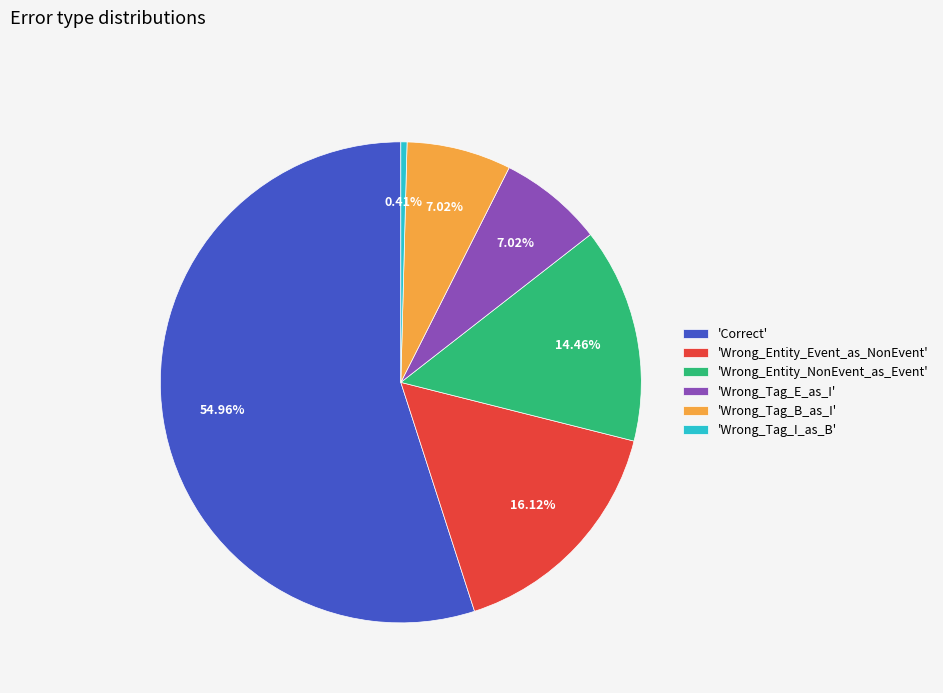

Do 'Wrong_Entity_NonEvent_as_Event' and 'Wrong_Entity_Event_as_NonEvent' together represent more than half of the pie?

No